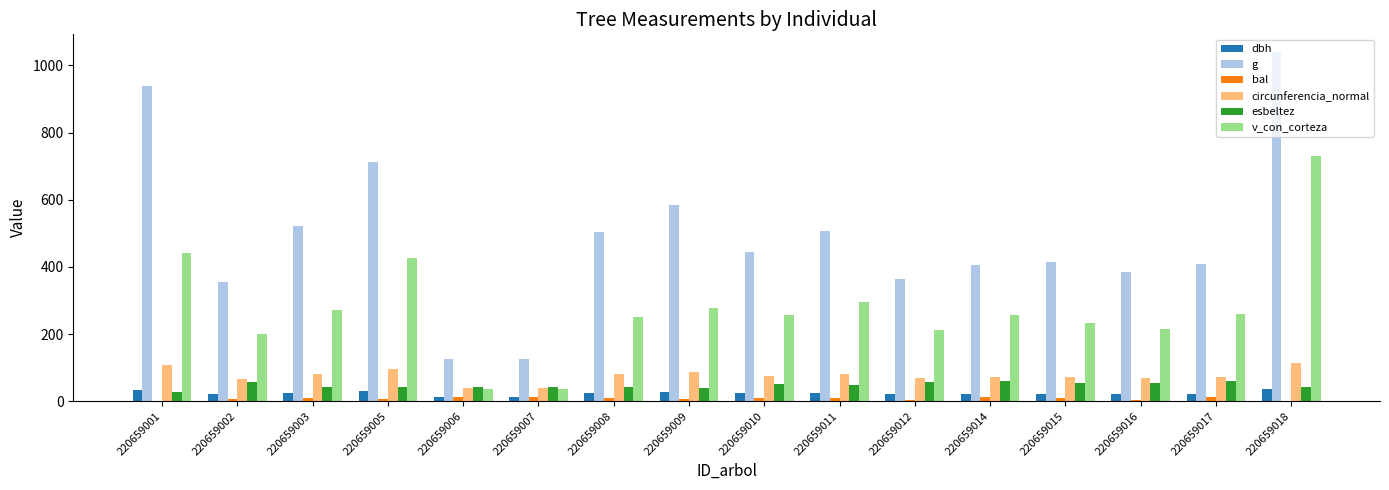

At which category is the sum across all series the highest?

220659018